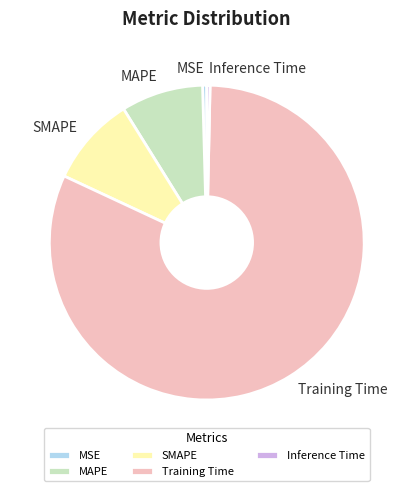

Which has a higher value, MAPE or SMAPE?

SMAPE